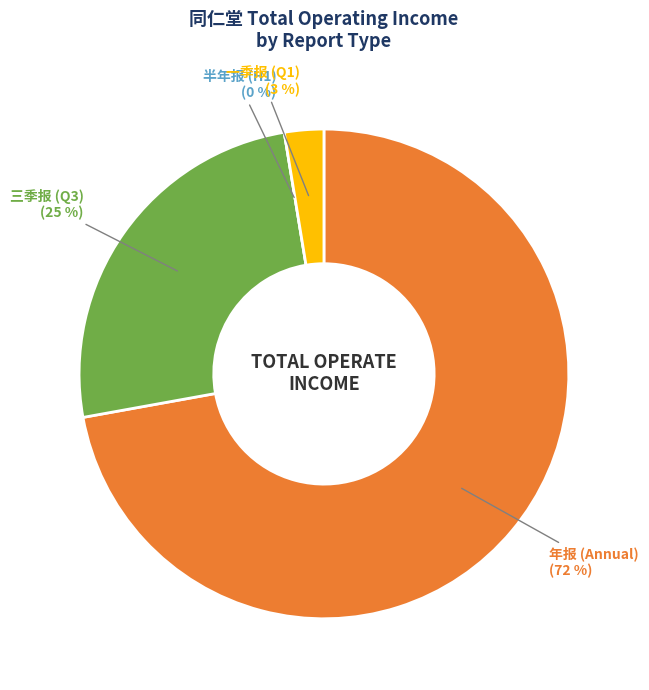

Is 2019年 三季报 the majority of the pie?

No